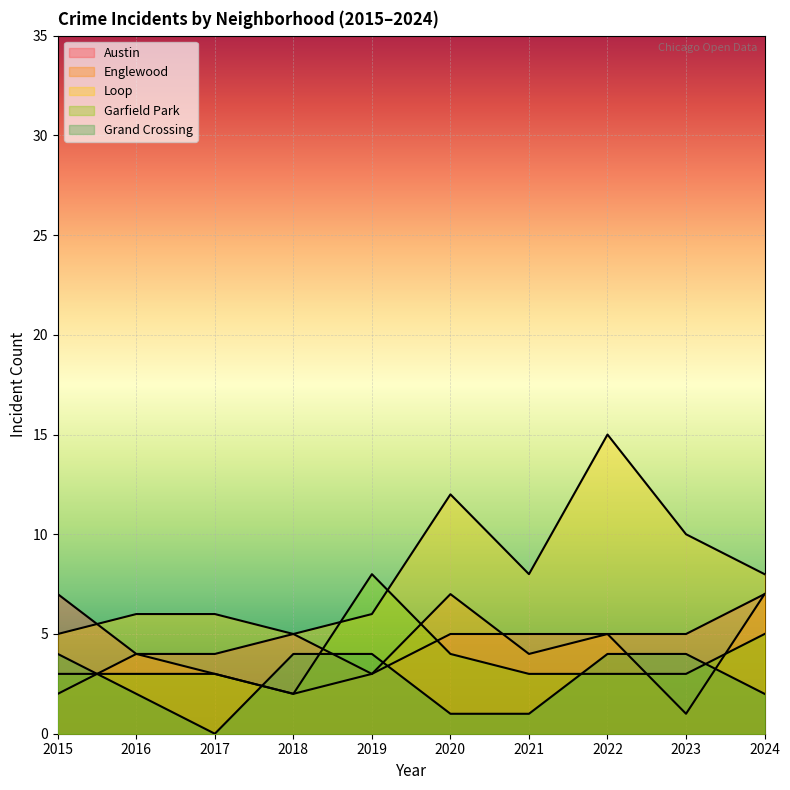

Where is the first local maximum for Englewood?

2016